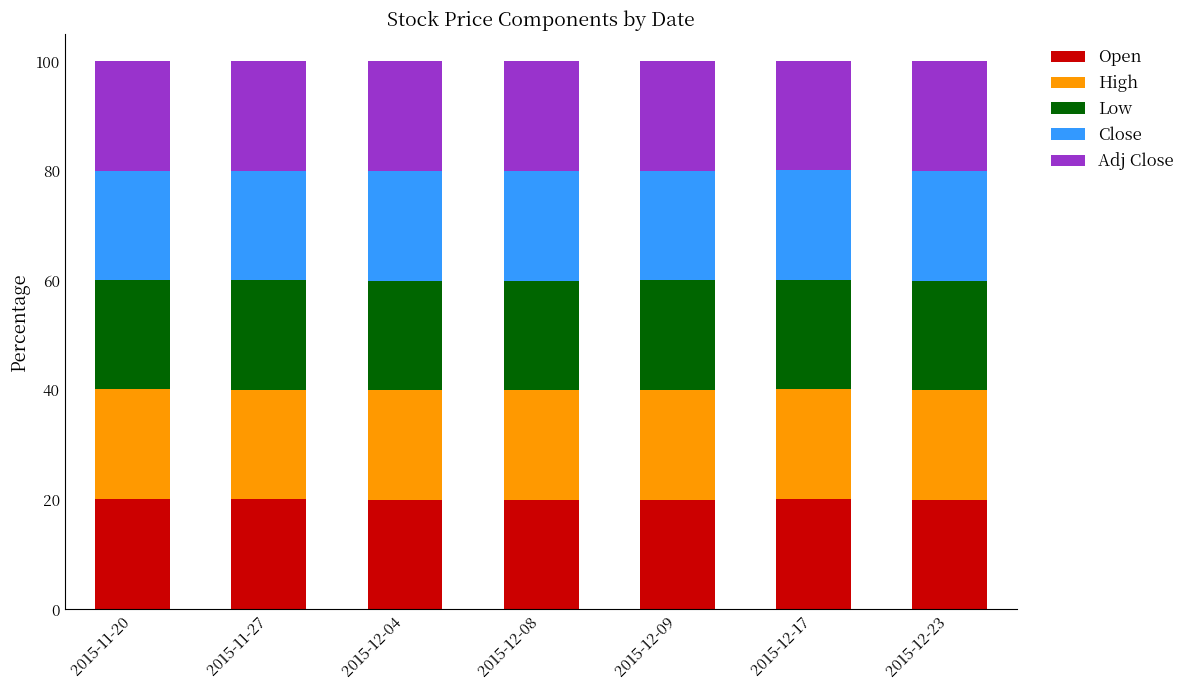

Is it true that Open equals 20.1 at 2015-11-20?

True